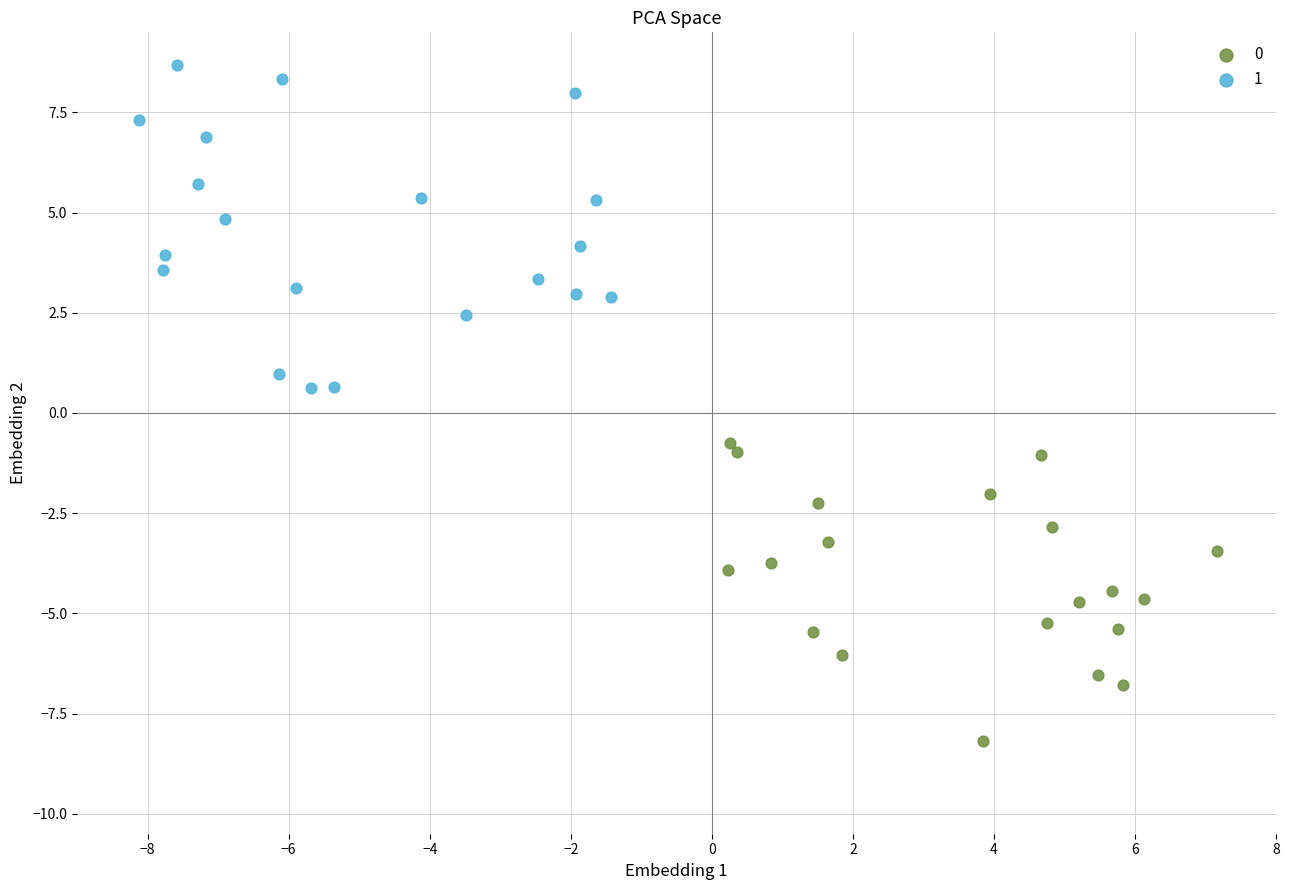

What are all the series names shown in the legend?

0, 1